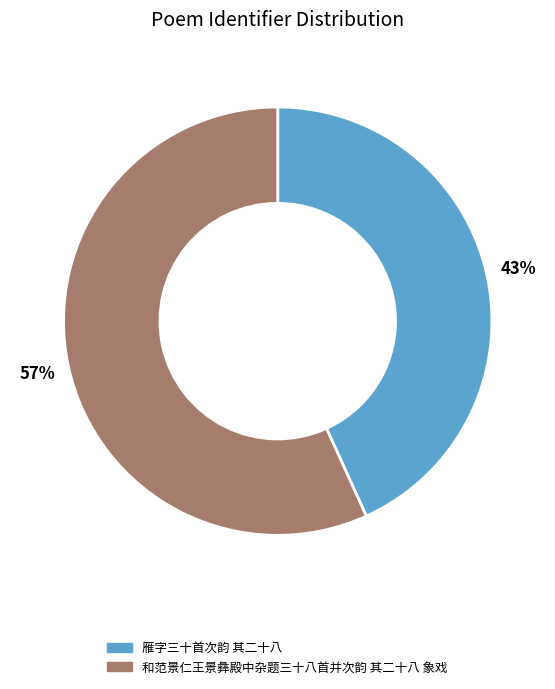

Is there a majority slice in this chart?

Yes